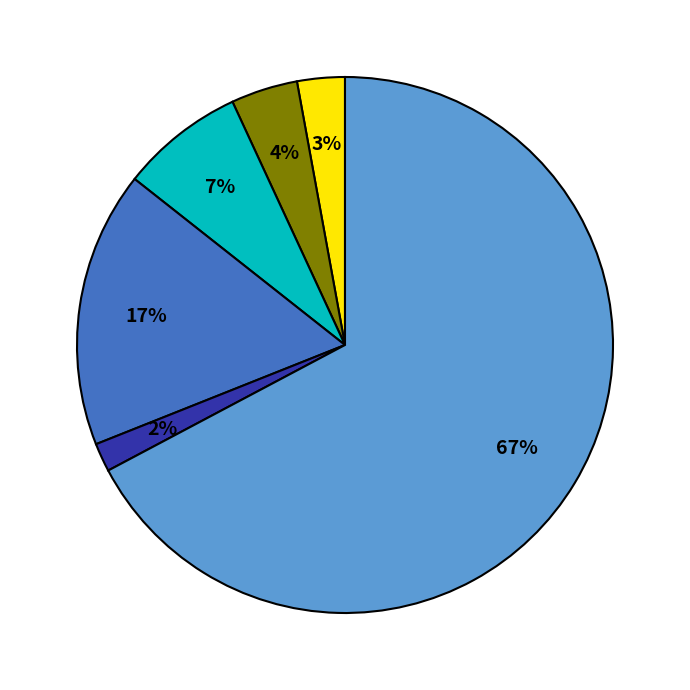

How many slices are in this pie chart?

6